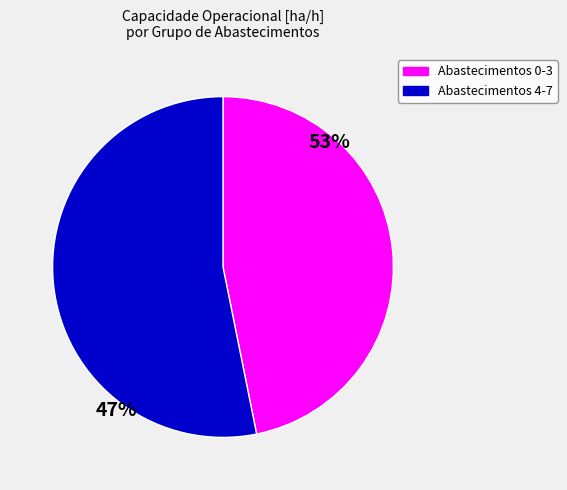

Does any single category account for the majority?

Yes